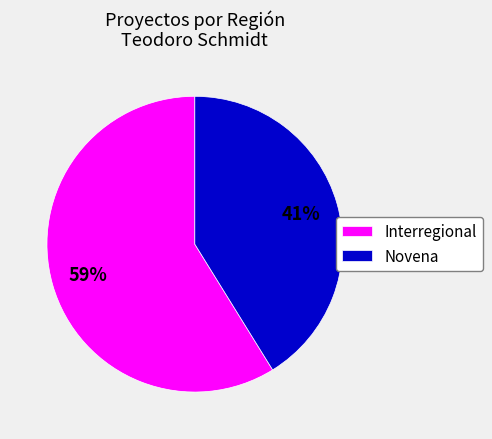

The Novena slice represents 52% of the pie. True or false?

False